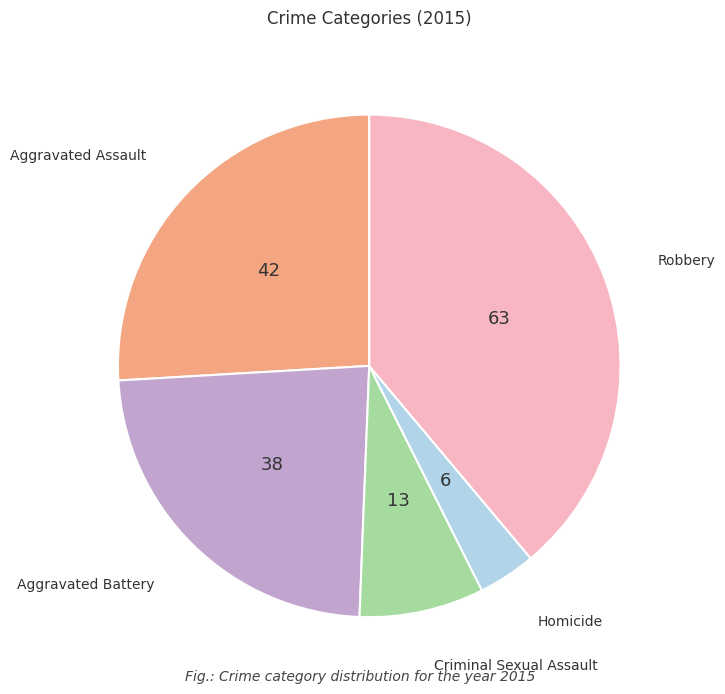

Count the number of slices in the pie.

5